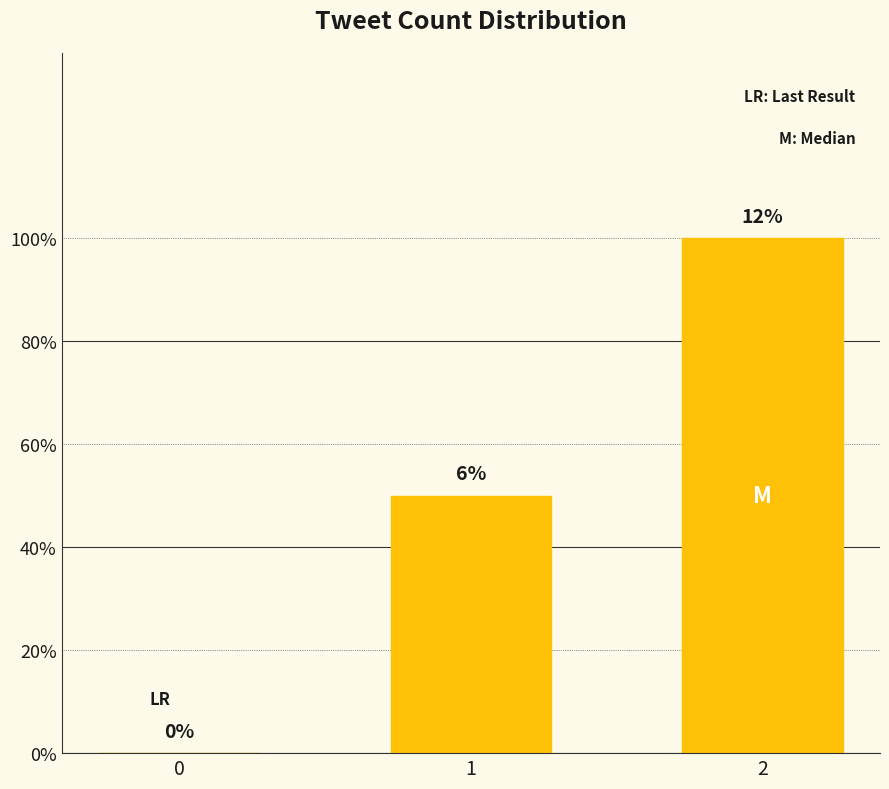

Are the bars horizontal?

No